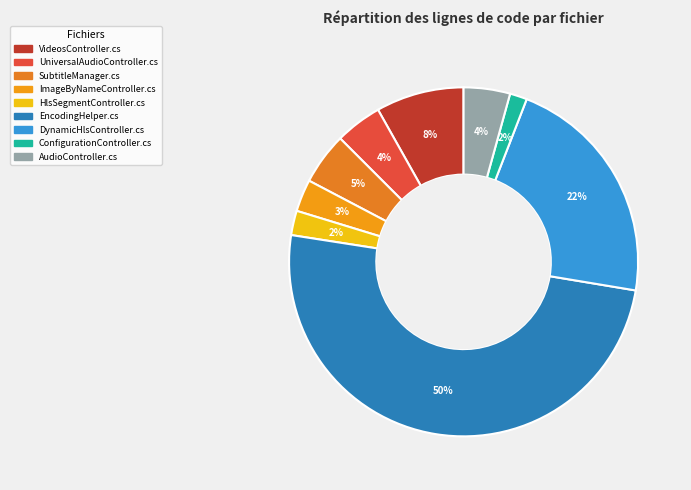

Is it true that AudioController.cs is 11% of the pie?

False